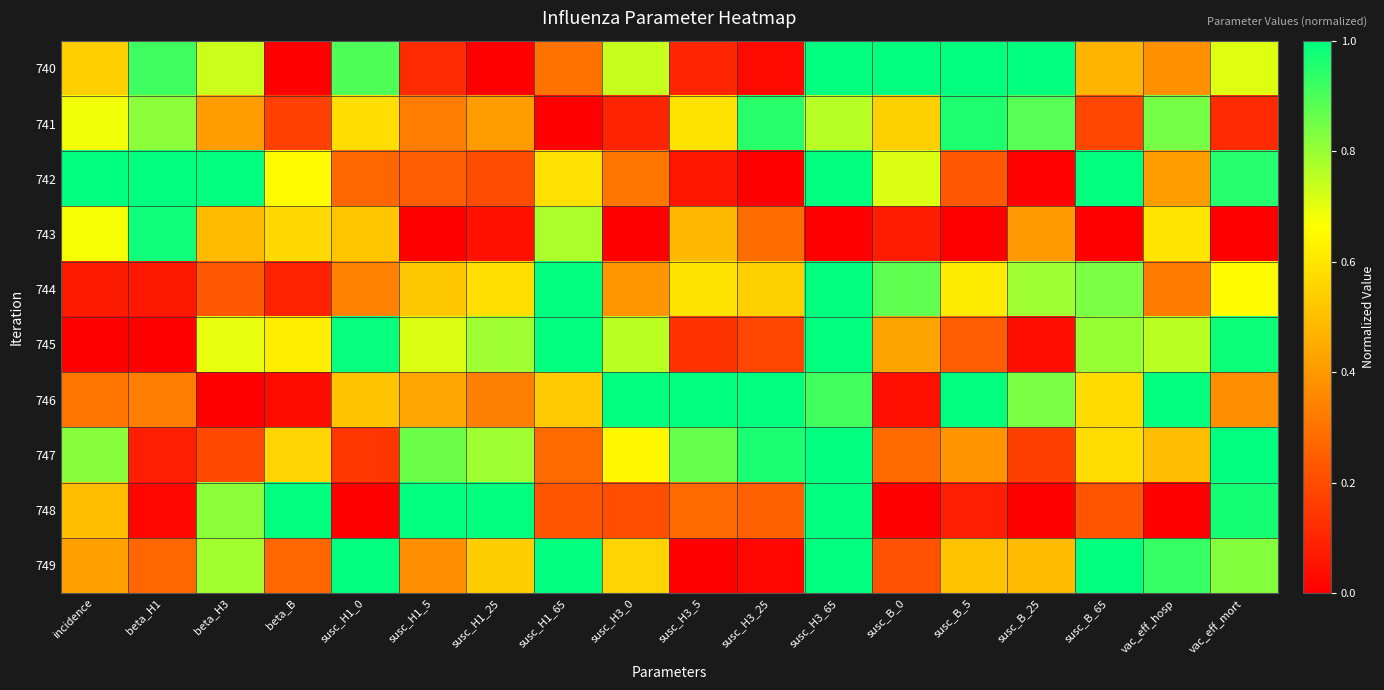

At how many categories does at least one series exceed 0?

18